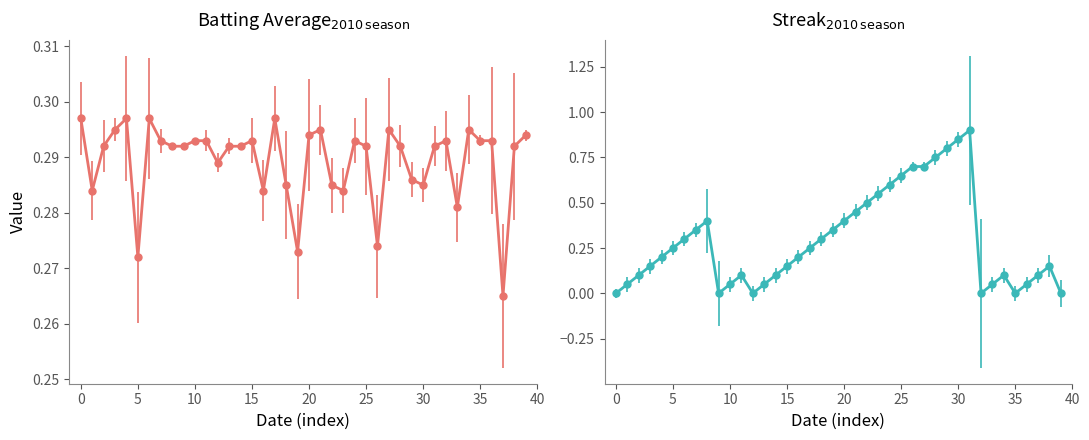

Read the Batting Average1 value at 2010-07-09.

0.3